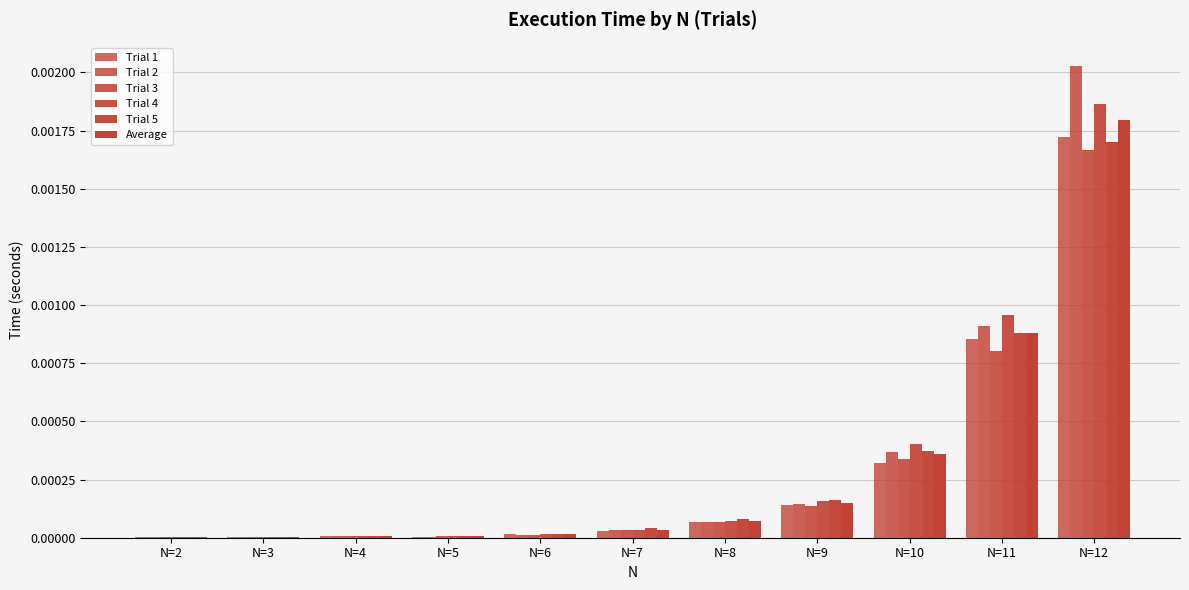

Does the chart contain stacked bars?

No